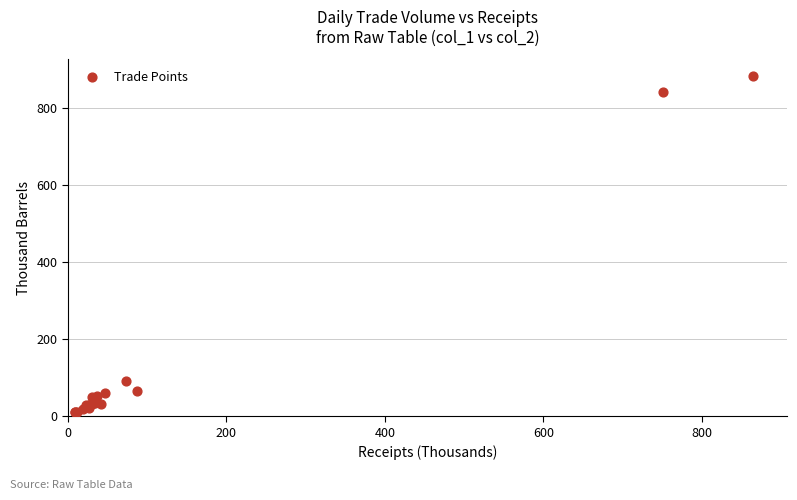

What Y value in the scatter plot is closest to 446?

92